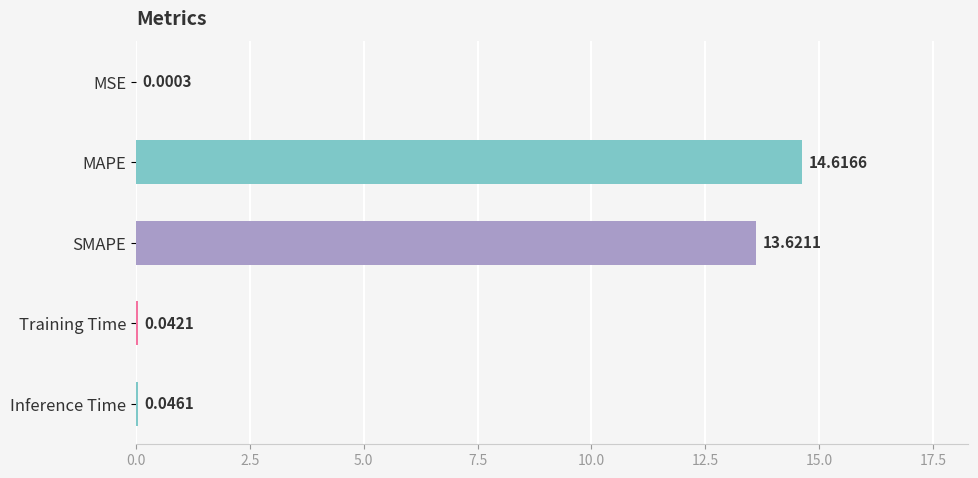

Between Inference Time and MAPE, which is larger?

MAPE